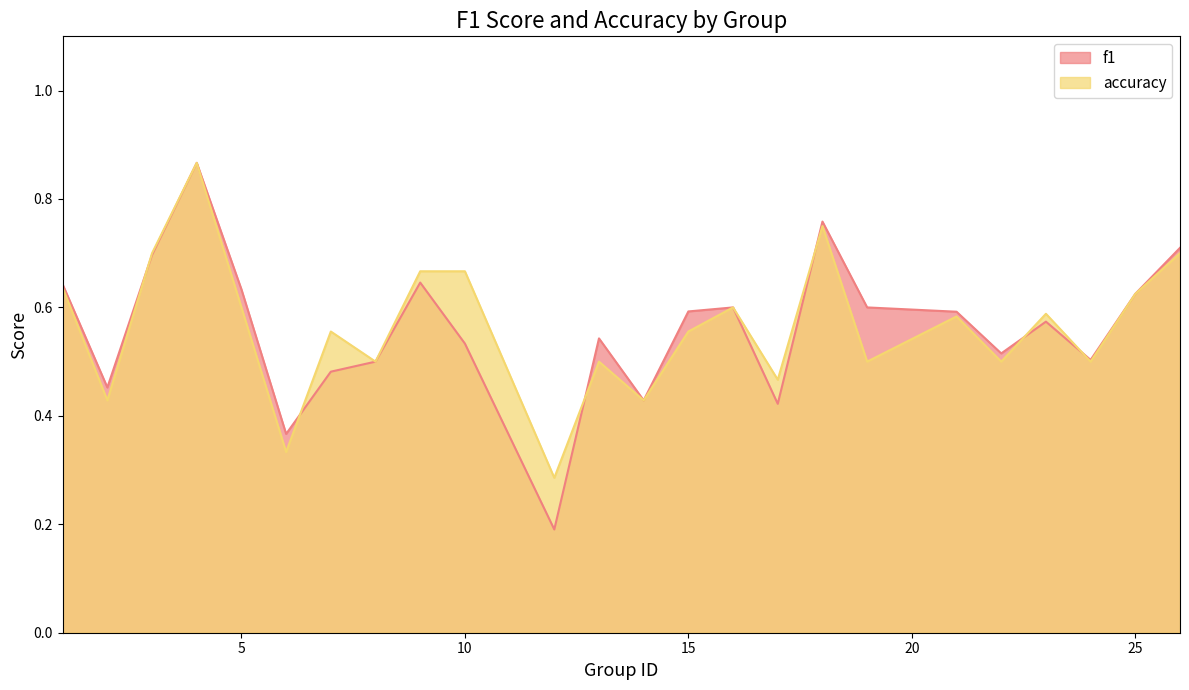

What is the difference between the maximum and minimum values in the accuracy series?

0.6